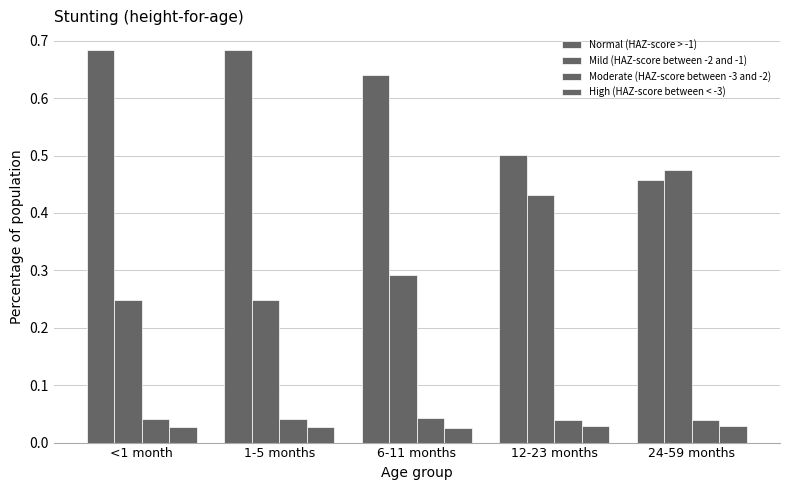

How many bars are there in each group?

4